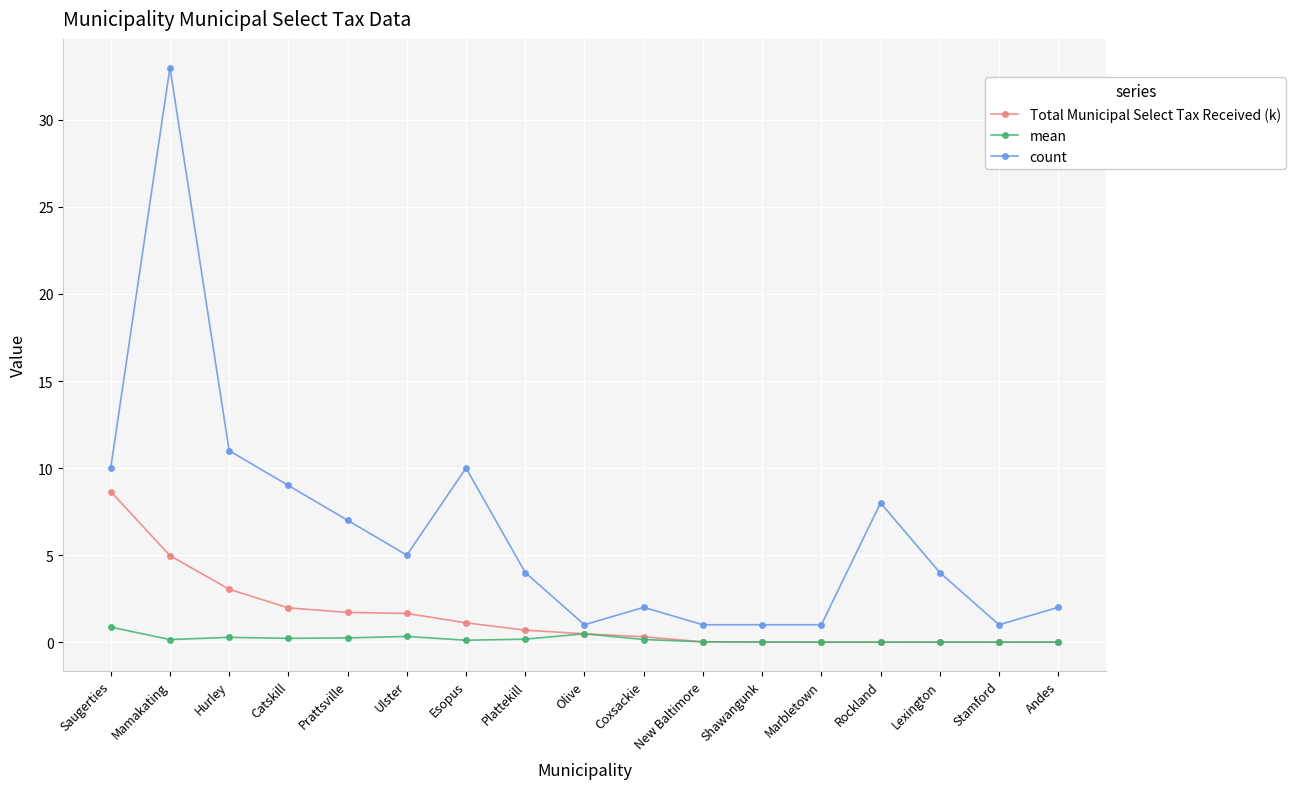

True or false: count and mean cross at least once.

False